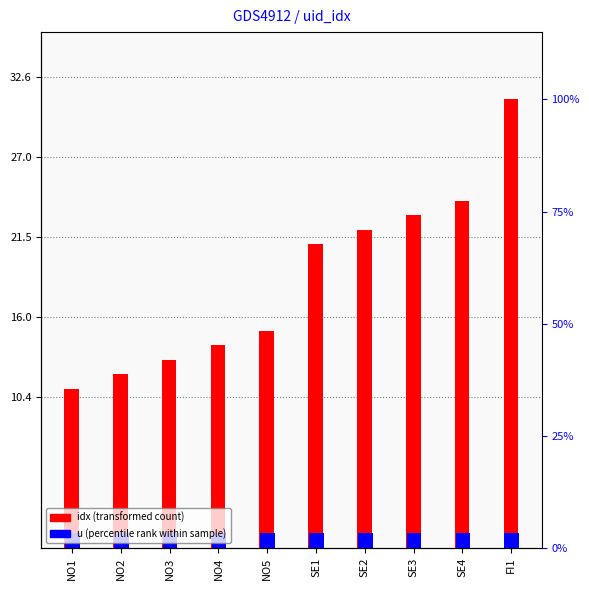

Reading left to right, extract all data points from this chart.

idx: 11	12	13	14	15	21	22	23	24	31
u: 1	1	1	1	1	1	1	1	1	1